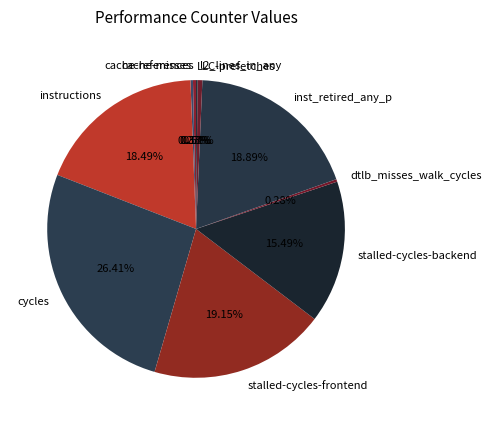

To the nearest percent, what portion does stalled-cycles-frontend represent?

19%